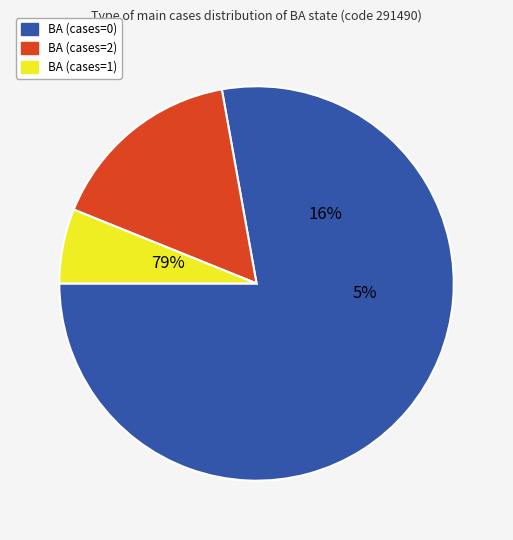

To the nearest percent, what portion does BA (cases=1) represent?

6%